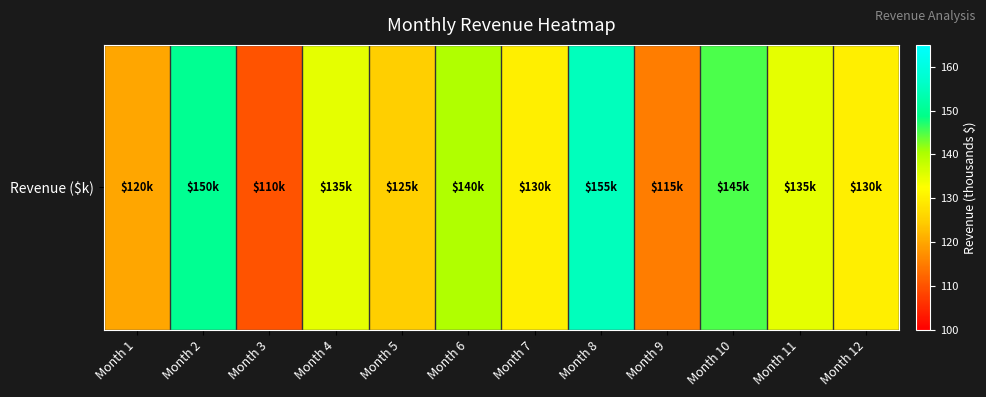

Where does the data first go above 135?

Month 2